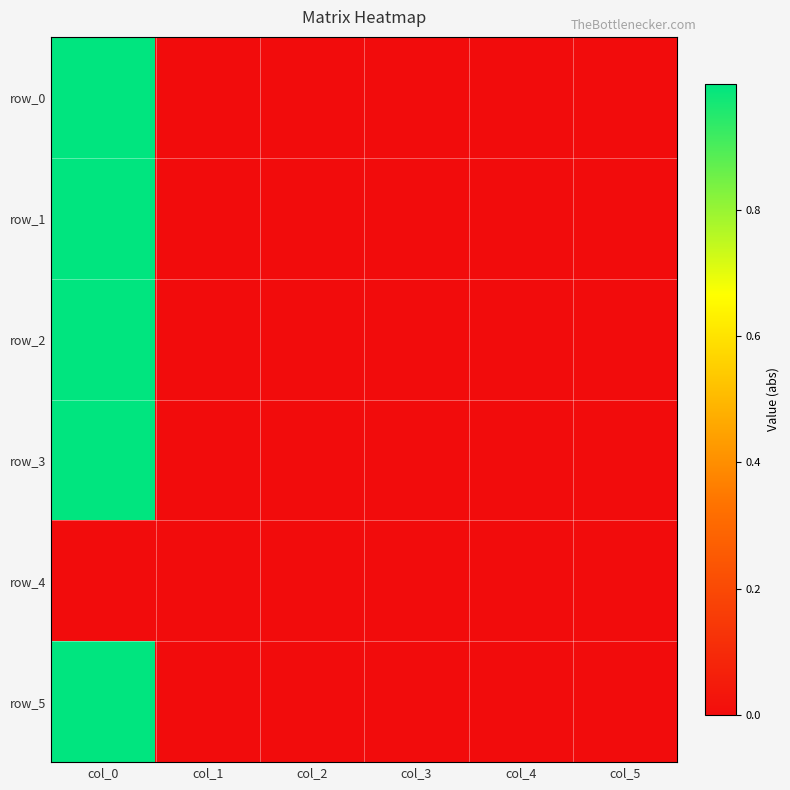

Reading left to right, transcribe all the data shown in this chart.

row_0: col_0=1.0	col_1=0.0	col_2=0.0	col_3=0.0	col_4=0.0	col_5=0.0
row_1: col_0=1.0	col_1=0.0	col_2=0.0	col_3=0.0	col_4=0.0	col_5=0.0
row_2: col_0=1.0	col_1=0.0	col_2=0.0	col_3=0.0	col_4=0.0	col_5=0.0
row_3: col_0=1.0	col_1=0.0	col_2=0.0	col_3=0.0	col_4=0.0	col_5=0.0
row_4: col_0=0.0	col_1=0.0	col_2=0.0	col_3=0.0	col_4=0.0	col_5=0.0
row_5: col_0=1.0	col_1=0.0	col_2=0.0	col_3=0.0	col_4=0.0	col_5=0.0